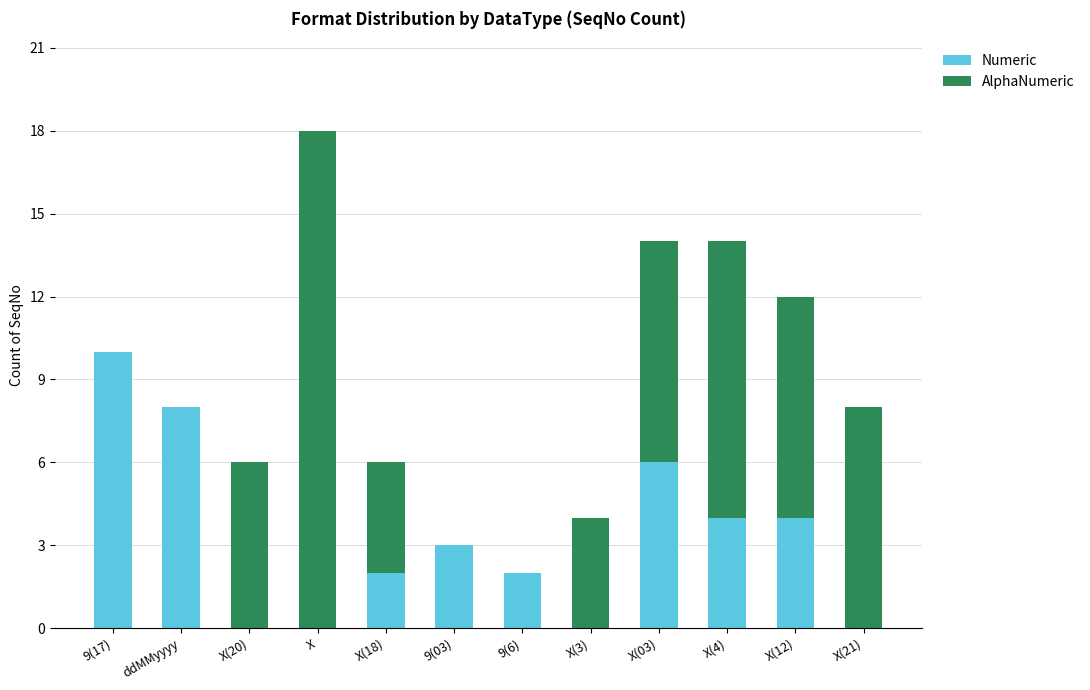

Are the bars grouped side by side (vs. stacked)?

No